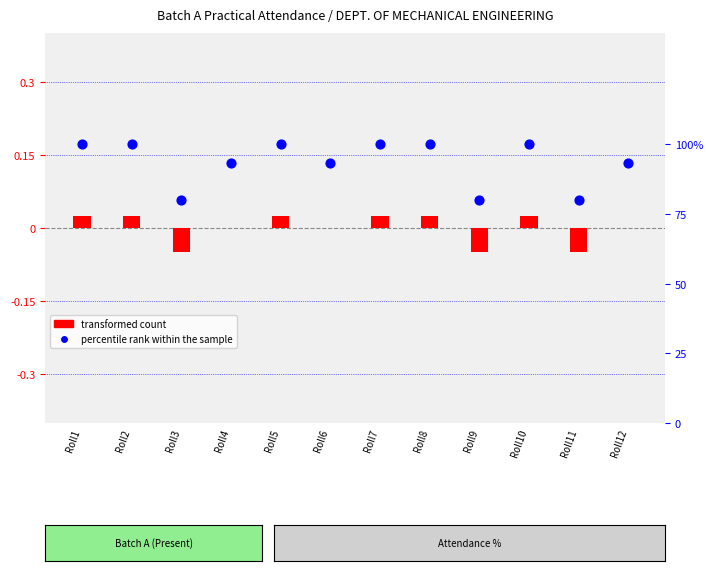

Which series contains the highest Y value?

percentile rank within the sample